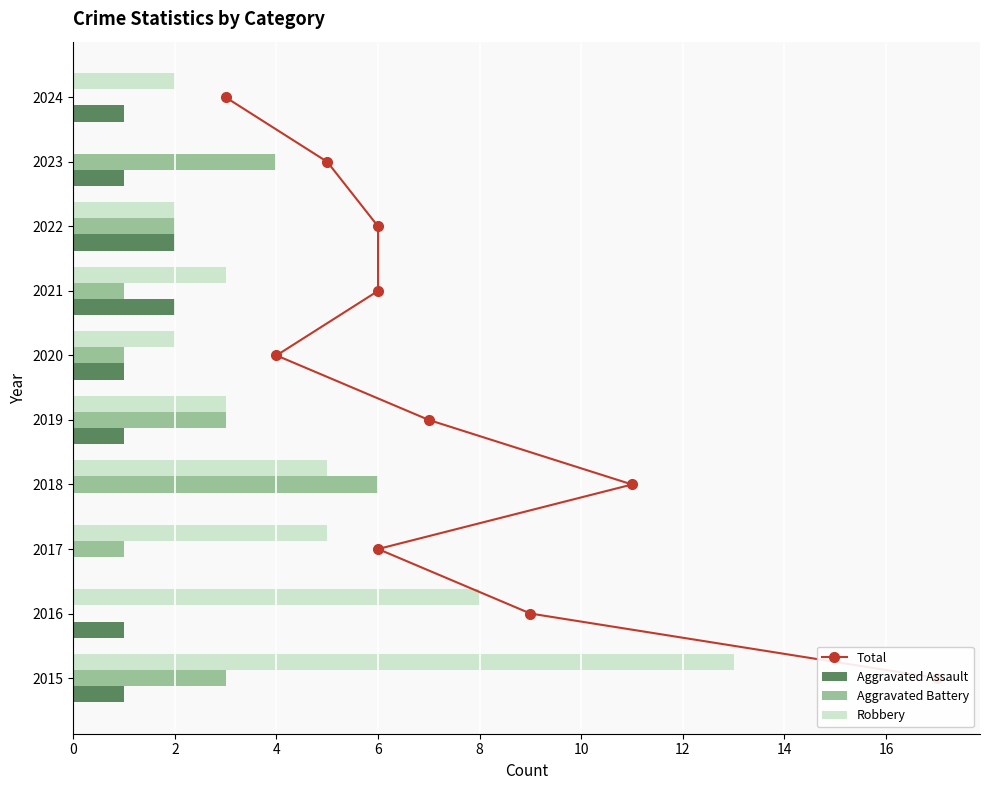

How many data points in Robbery are less than 3?

4